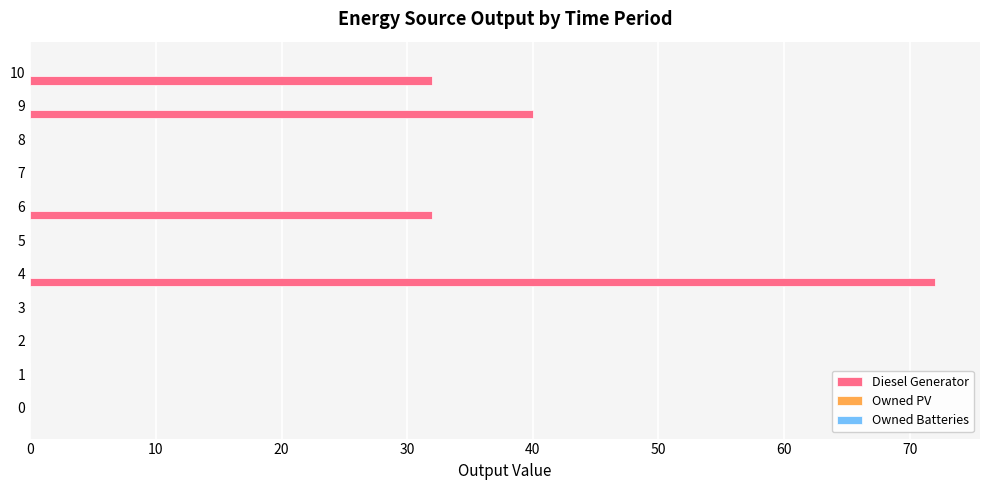

The chart shows a value of 27.7 at 5. True or false?

False